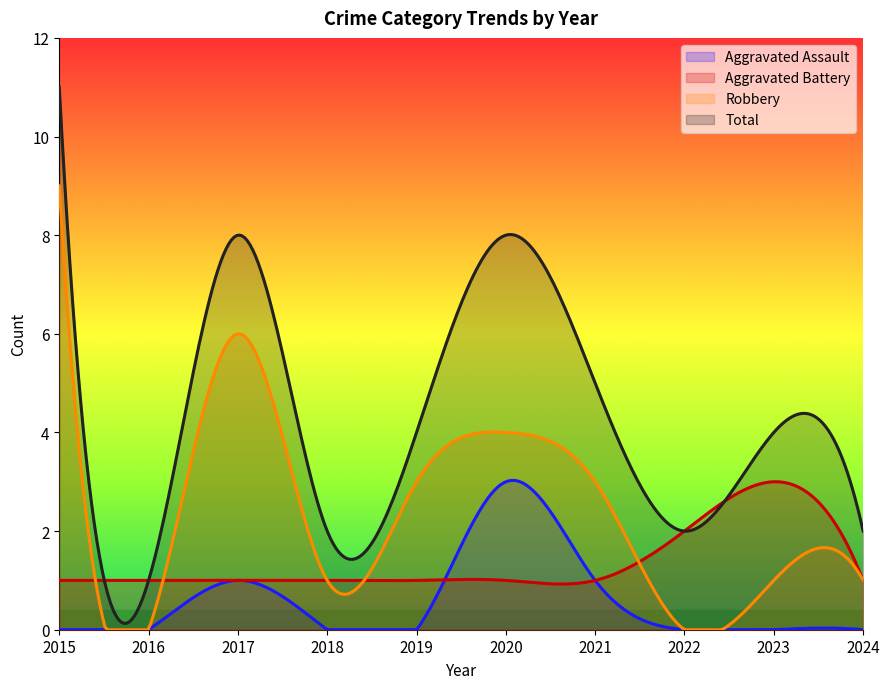

What is the total value across all series at 2020?

16